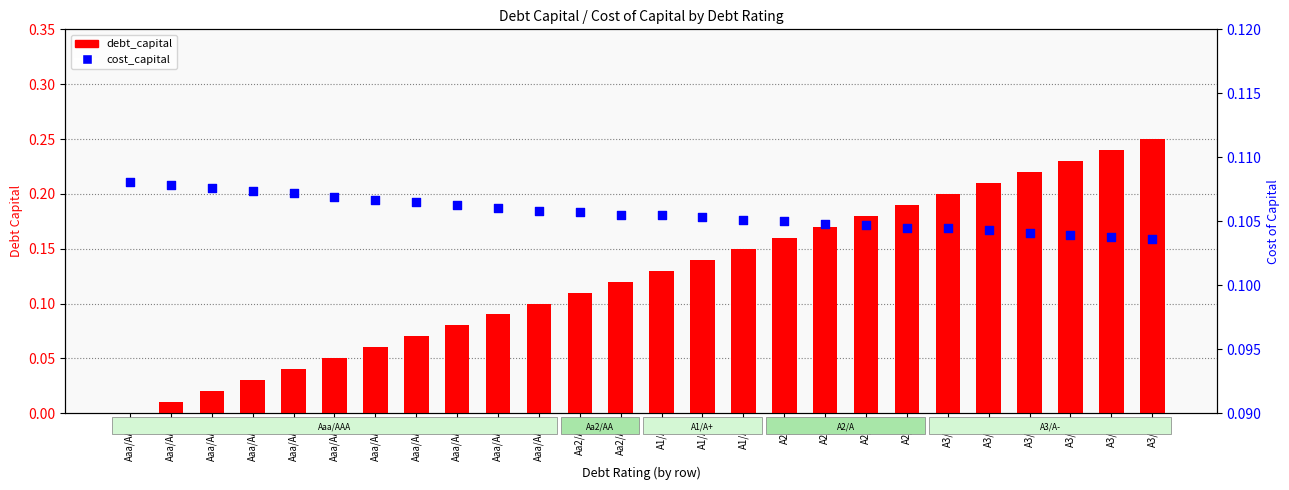

Is the value of debt_capital at A2/A greater than the value of cost_capital at Aaa/AAA?

Yes